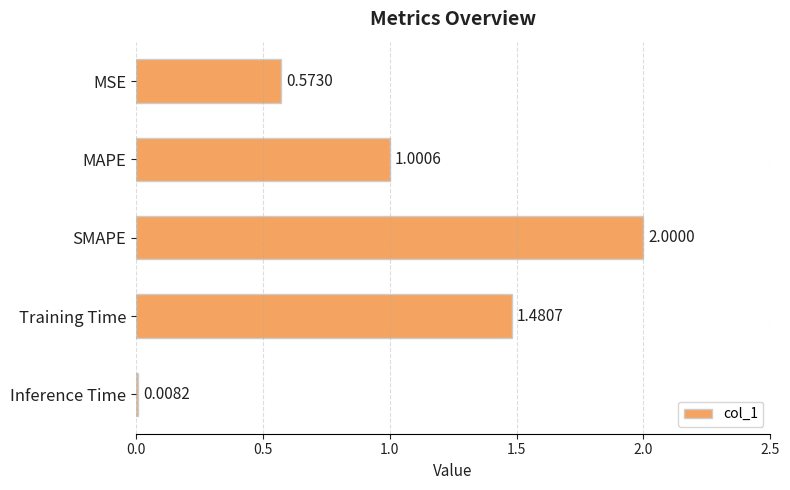

List the labels in order of value, largest first.

SMAPE, Training Time, MAPE, MSE, Inference Time